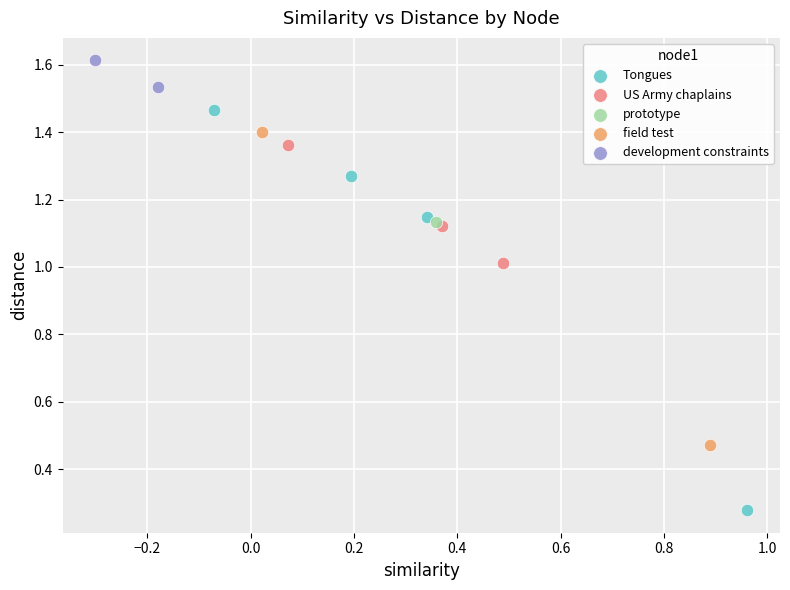

What are all the series names shown in the legend?

Tongues, US Army chaplains, prototype, field test, development constraints